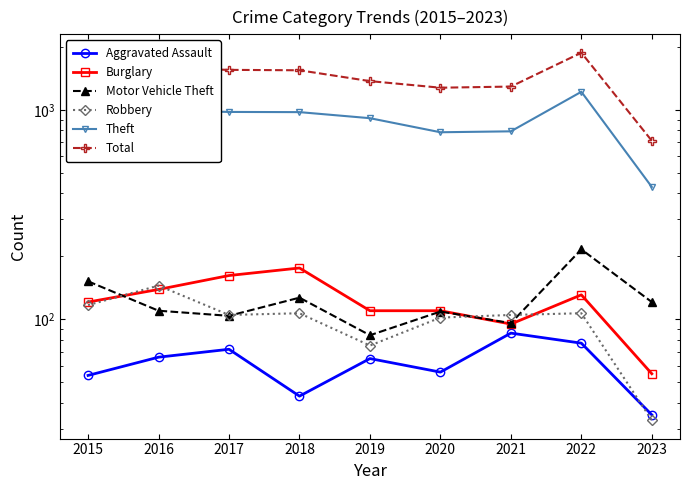

Which category has the lowest value across all series?

2023